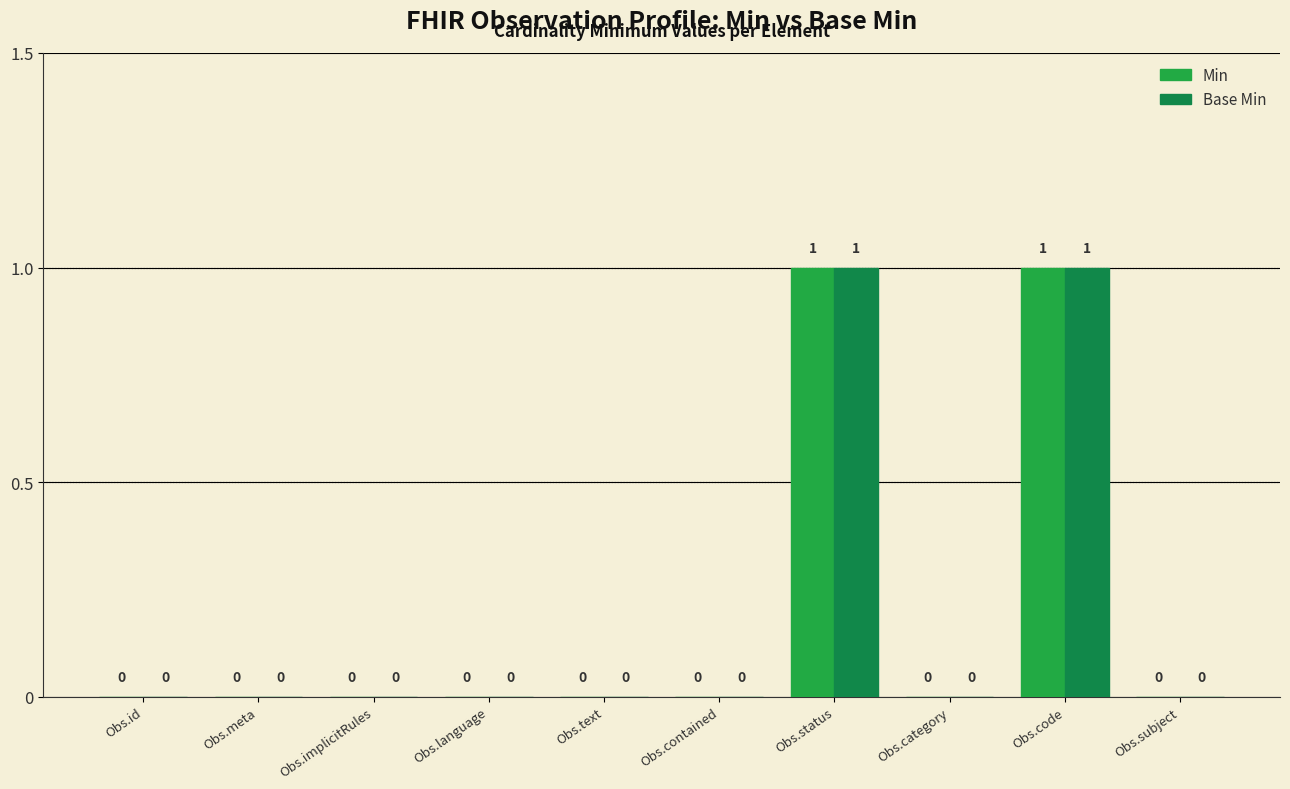

How many data points in Min are above 0?

2